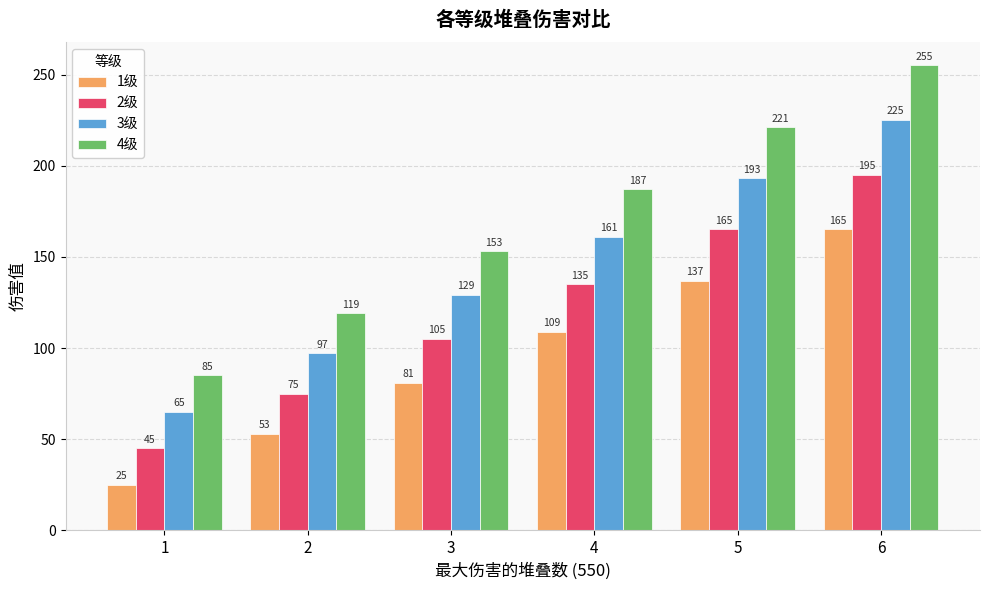

Reading left to right, what are all the values shown in this chart?

1级: 25	53	81	109	137	165
2级: 45	75	105	135	165	195
3级: 65	97	129	161	193	225
4级: 85	119	153	187	221	255